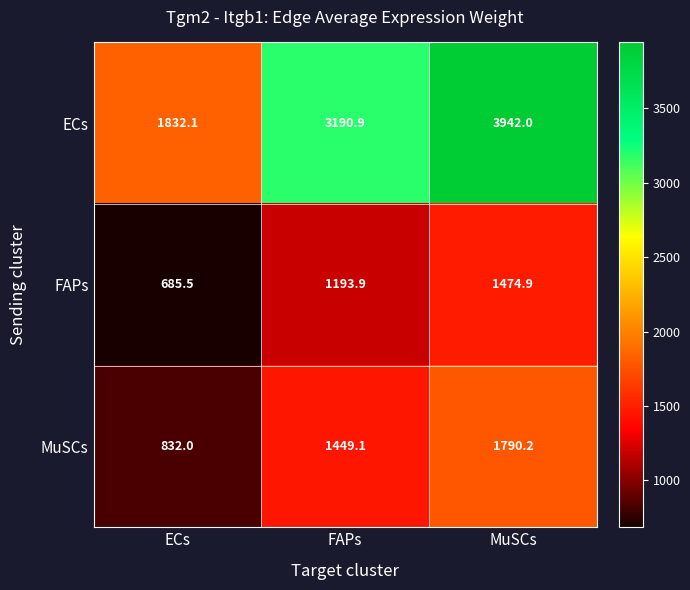

Rank the series by their maximum value, from lowest to highest.

FAPs, MuSCs, ECs